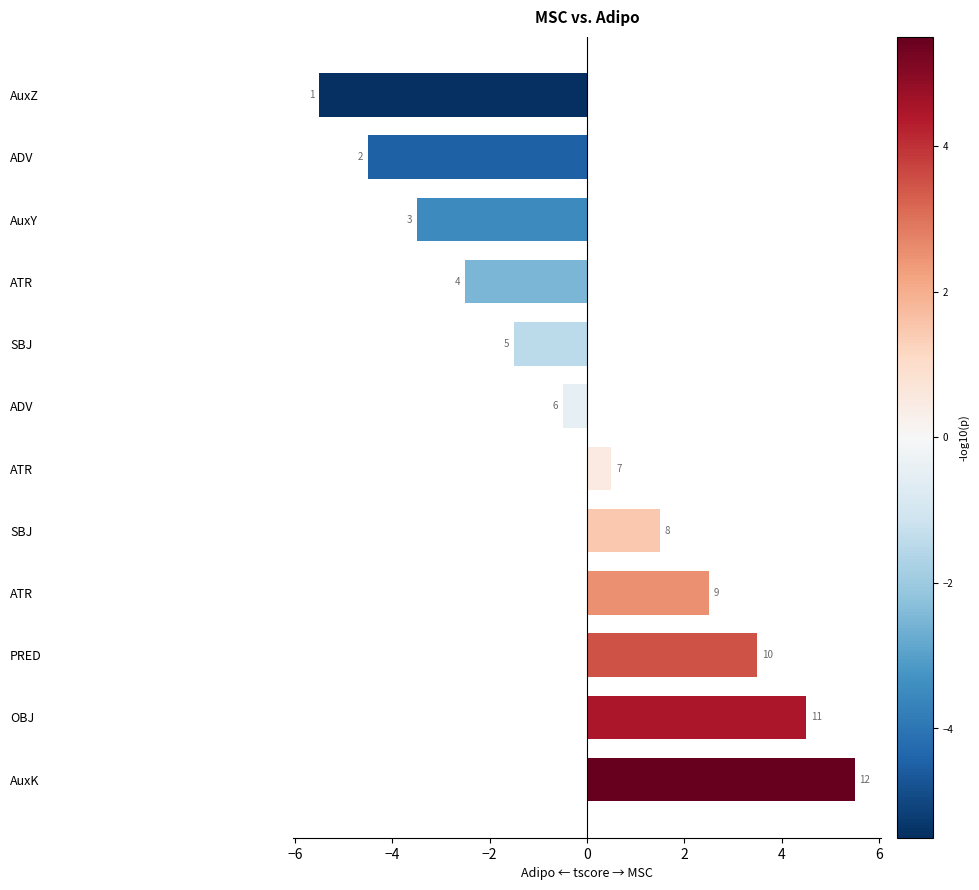

Are the bars horizontal?

Yes